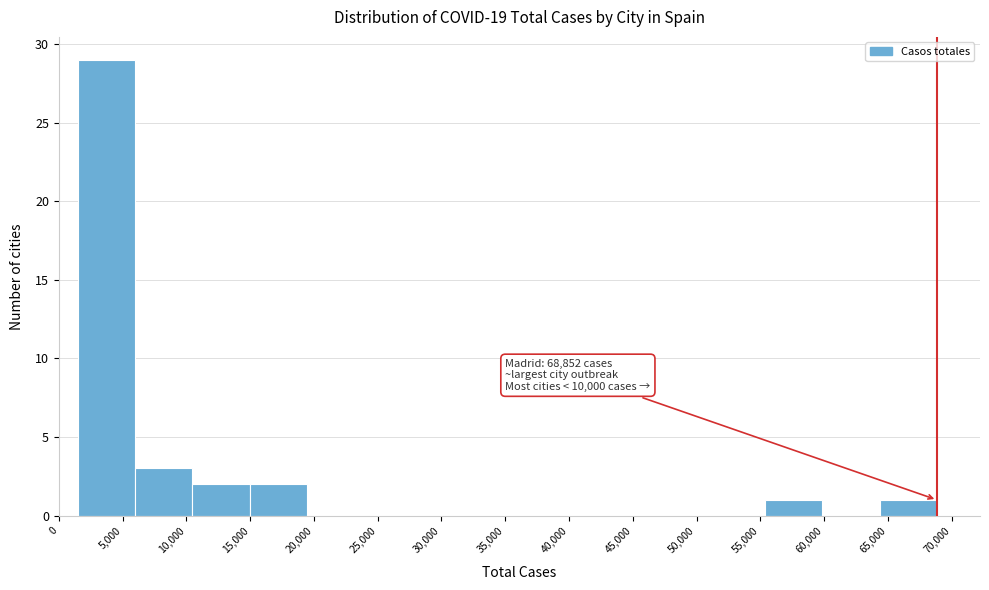

Over which range of the x-axis is the bar tallest?

1500 to 6000